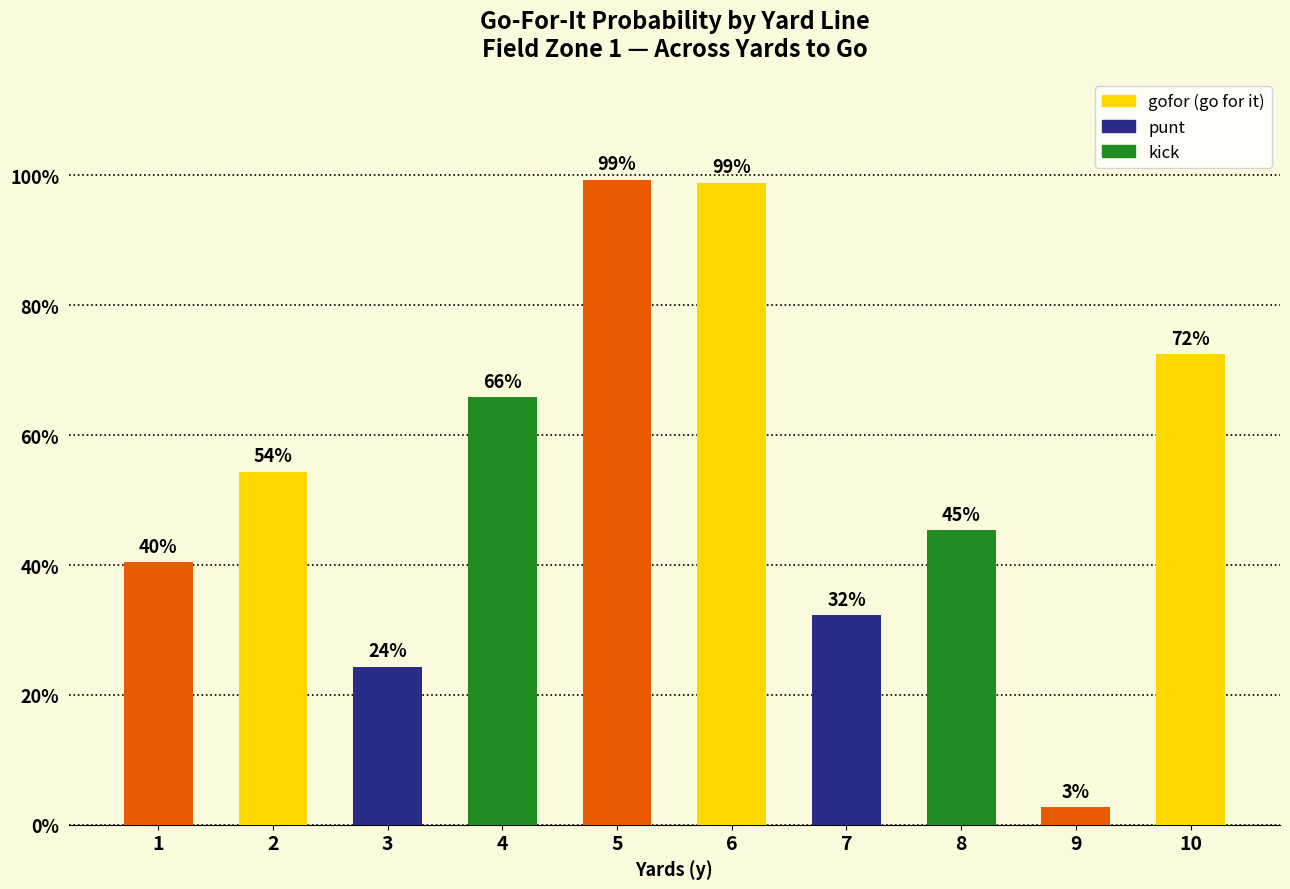

What is the change in value from 1 to 2?

+0.1